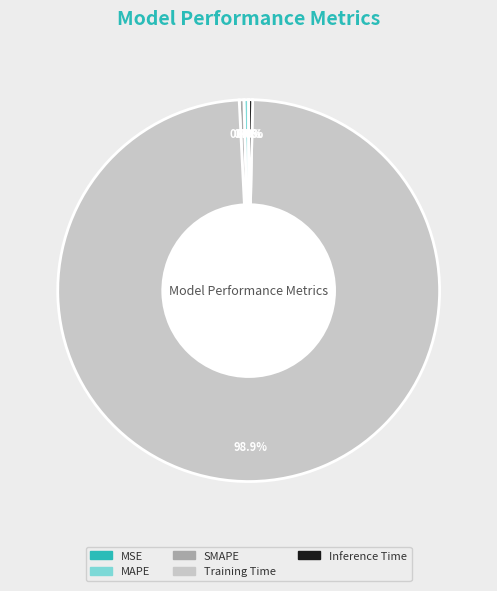

Which category has the biggest portion of the pie?

Training Time